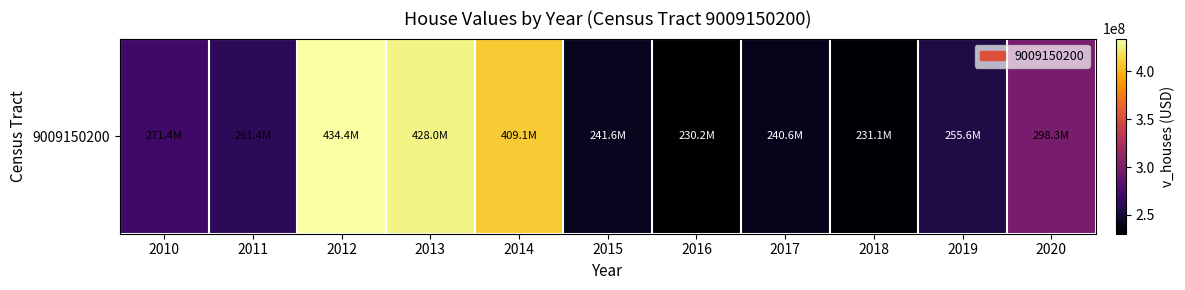

Reading left to right, list all the values displayed in this chart.

2010=271450000	2011=261390000	2012=434439900	2013=428005900	2014=409099000	2015=241559500	2016=230248000	2017=240581400	2018=231094500	2019=255645500	2020=298273000